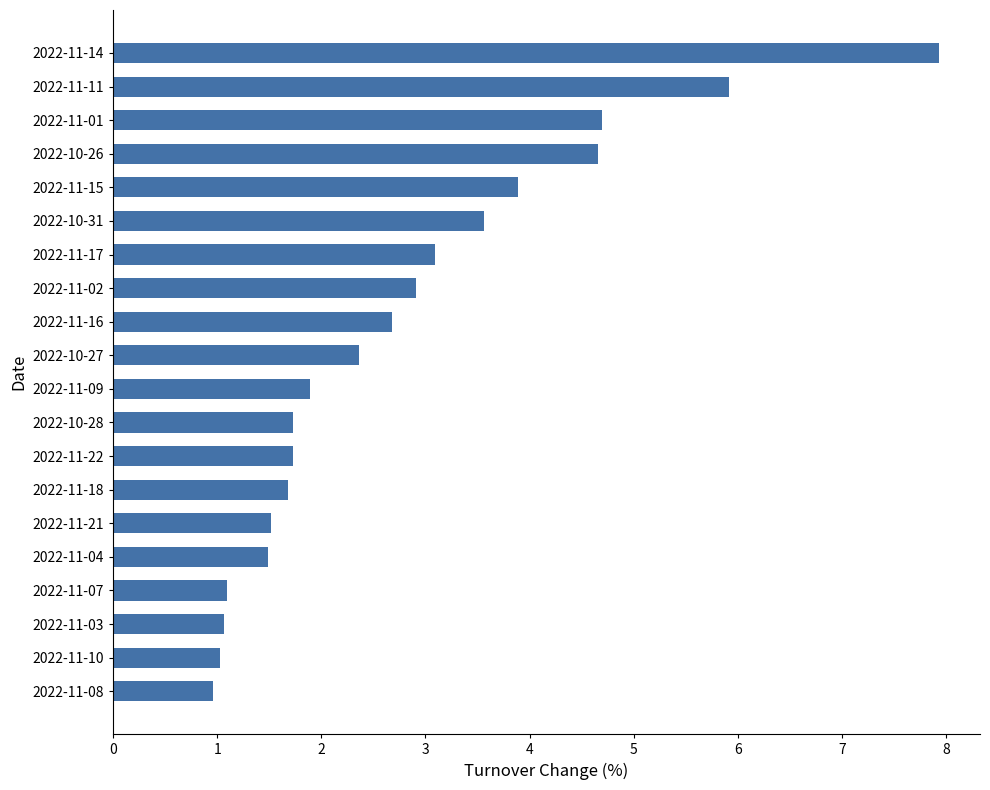

What is the smallest value displayed?

1.0